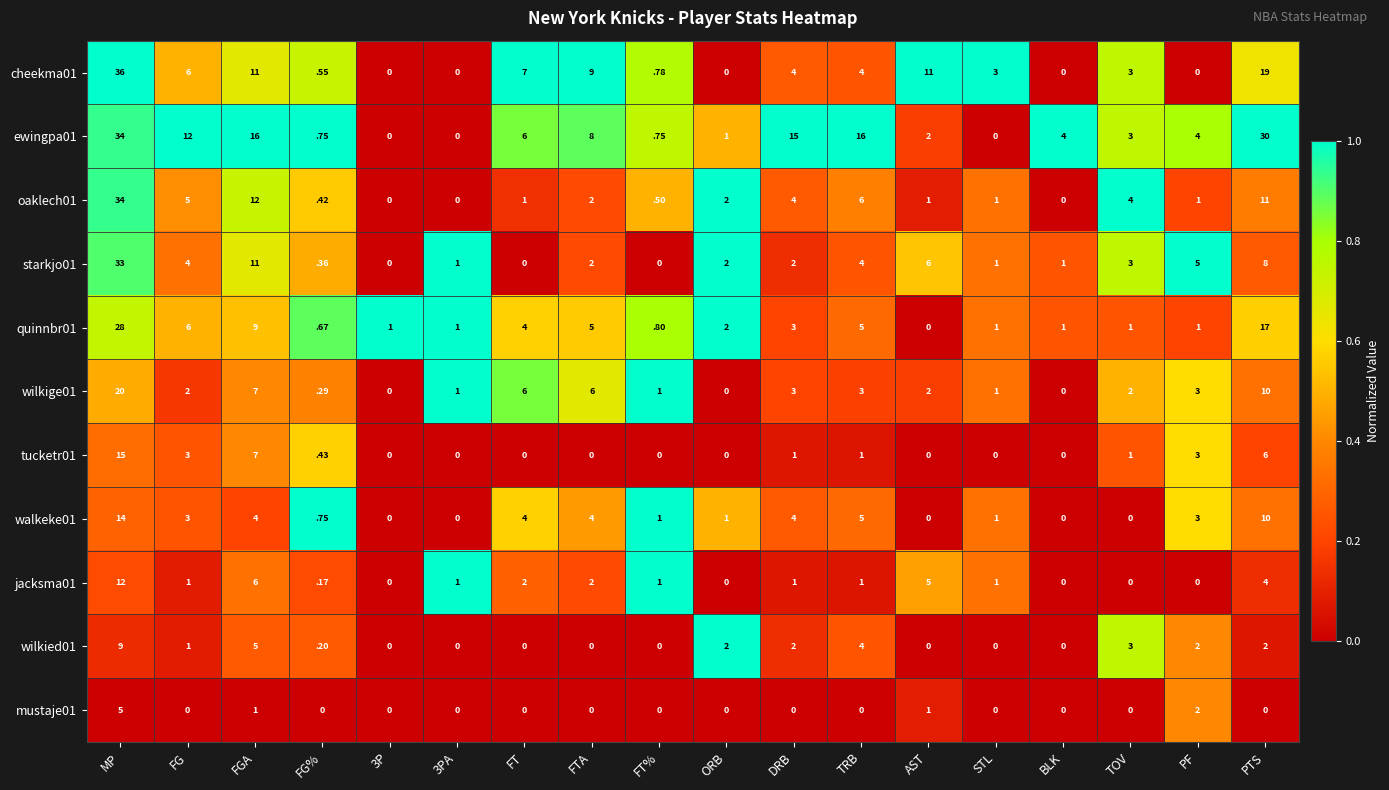

How many values in cheekma01 are above zero?

13